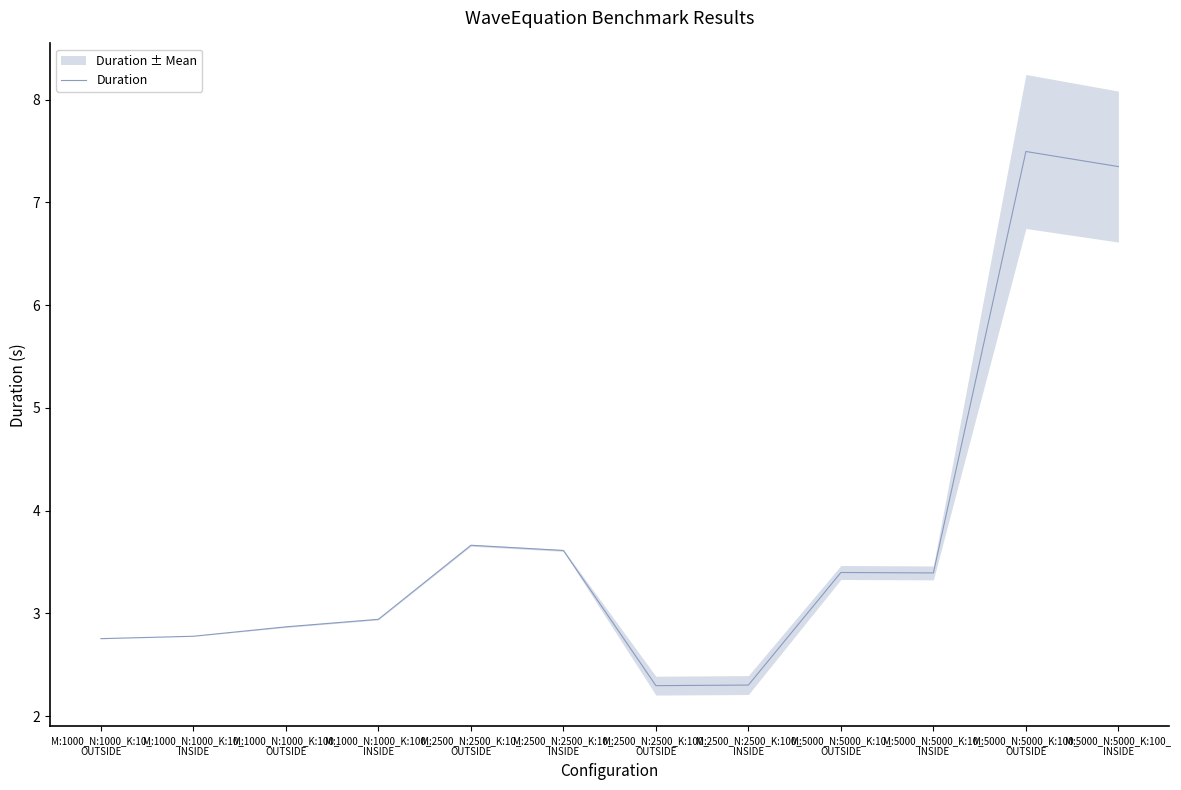

At which label does the data first exceed 3?

M:2500_N:2500_K:10_
OUTSIDE